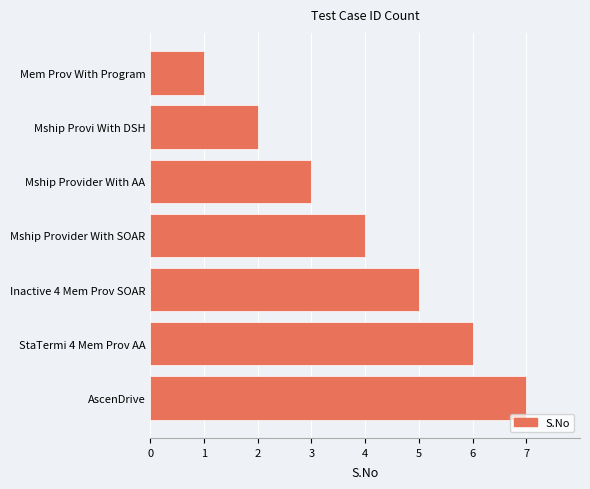

How many values are between 2 and 6?

5